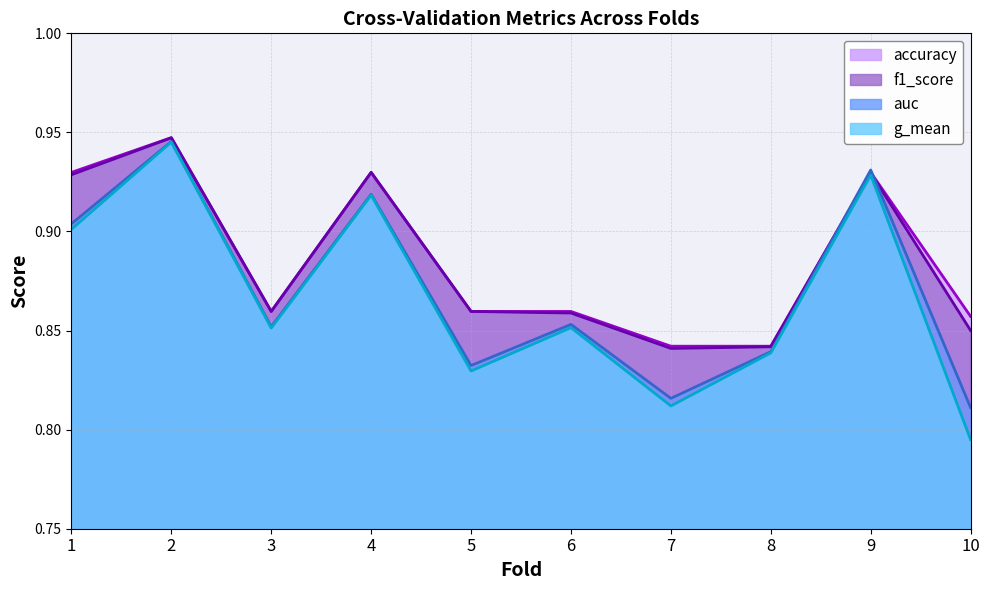

At which category does f1_score reach its first local valley?

3